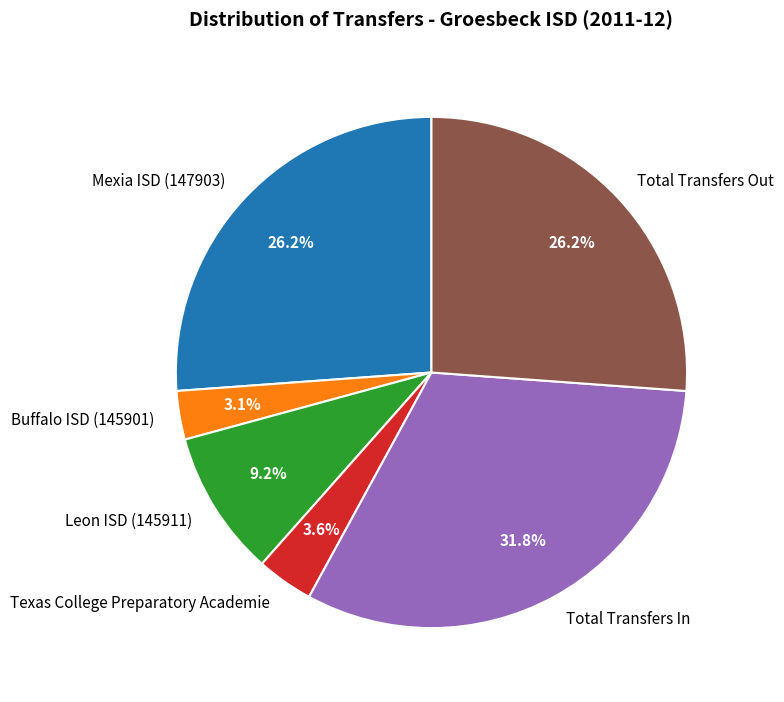

What is the largest slice in the pie chart?

Total Transfers In